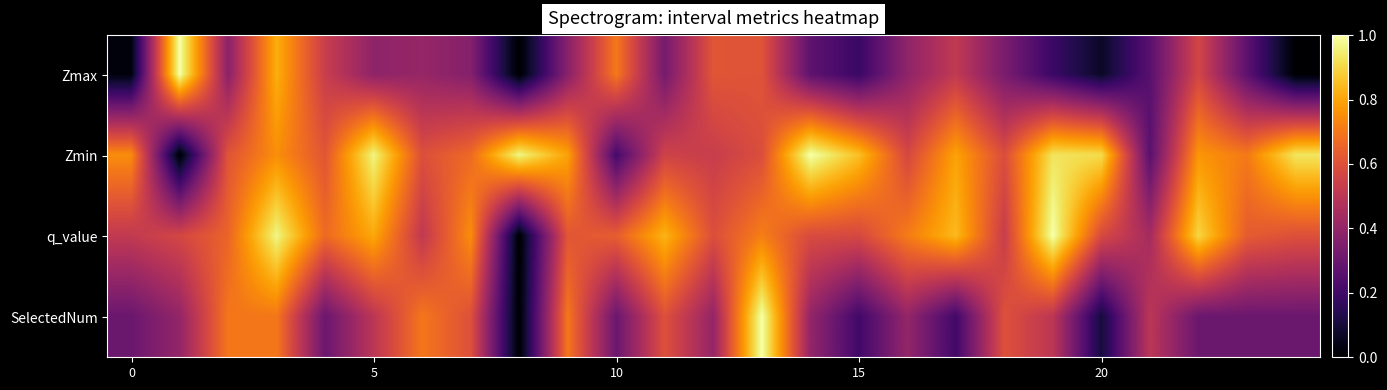

Rank the series by their maximum value, from highest to lowest.

Zmax, Zmin, q_value, SelectedNum